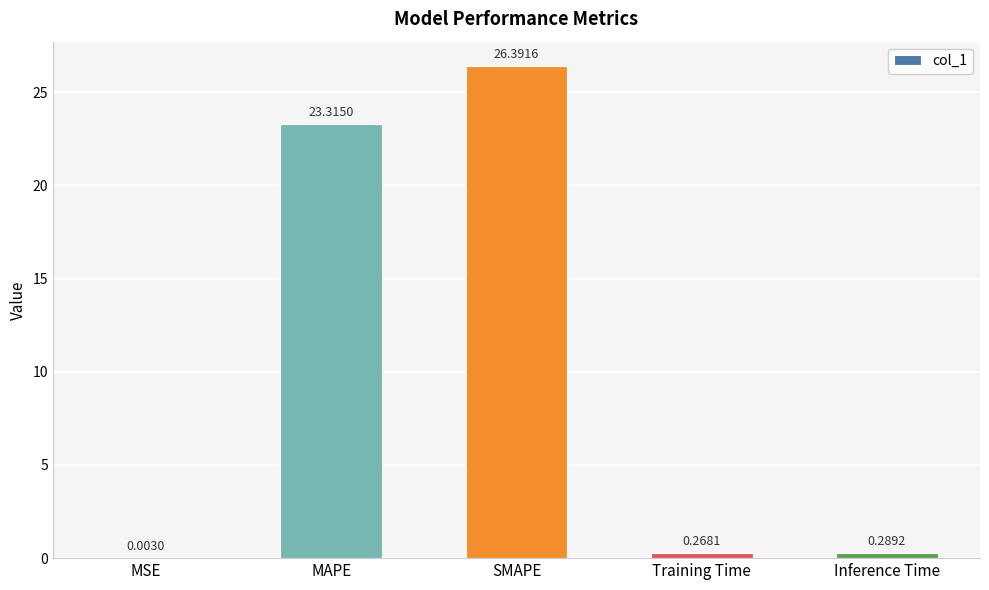

What is the change in value from MAPE to SMAPE?

+3.1